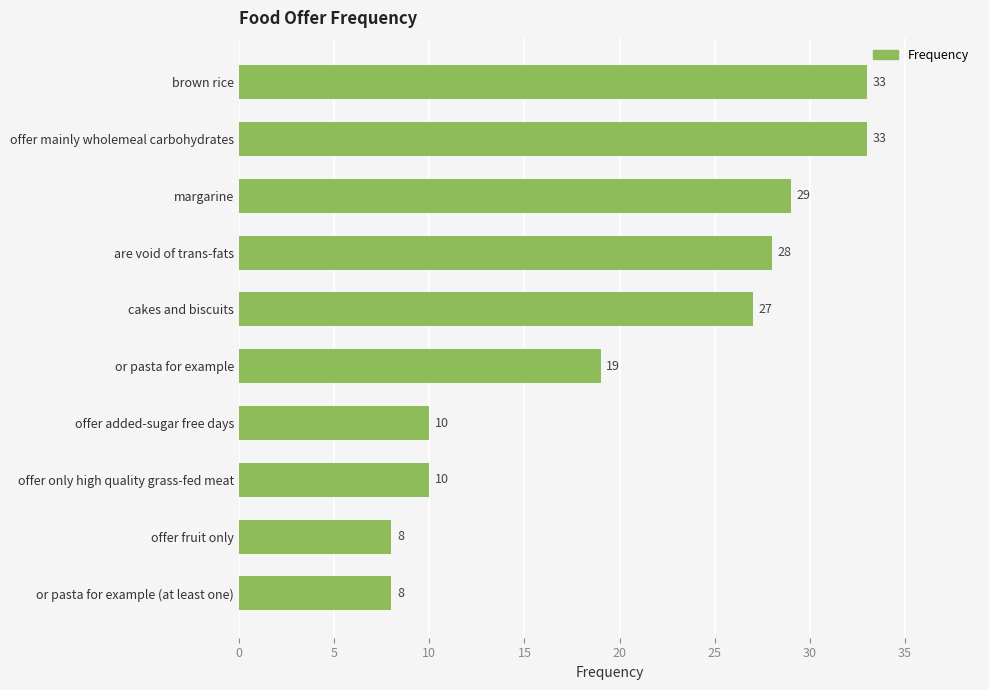

The value at offer mainly wholemeal carbohydrates is 33. True or false?

True